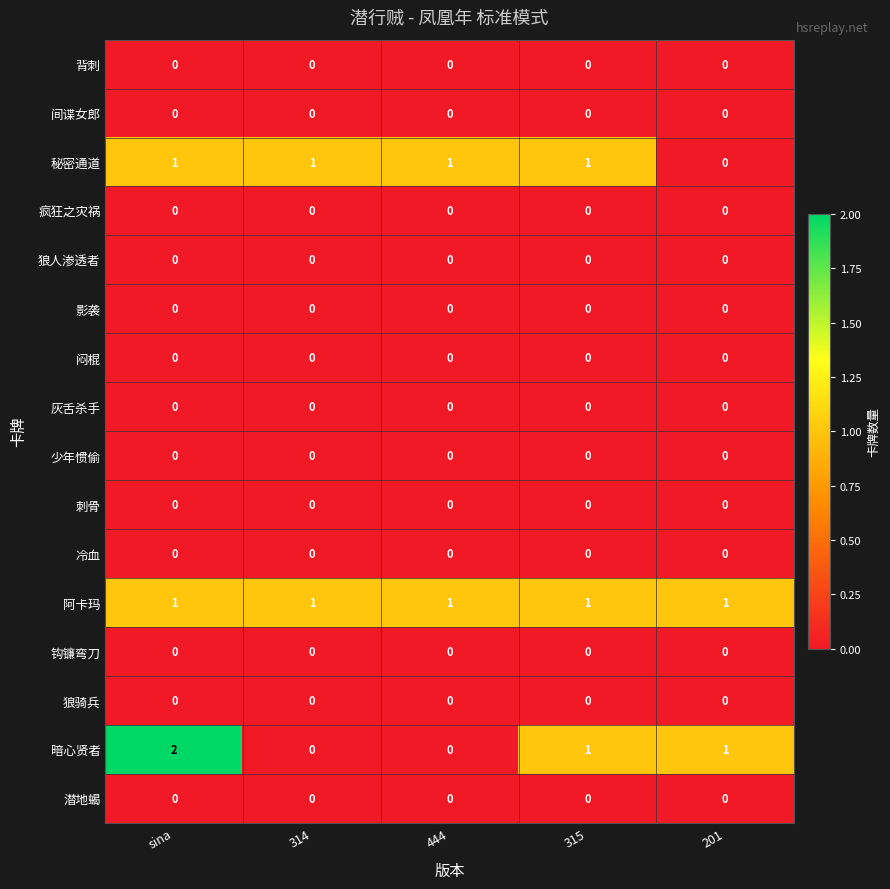

Which series has the widest spread of values?

暗心贤者